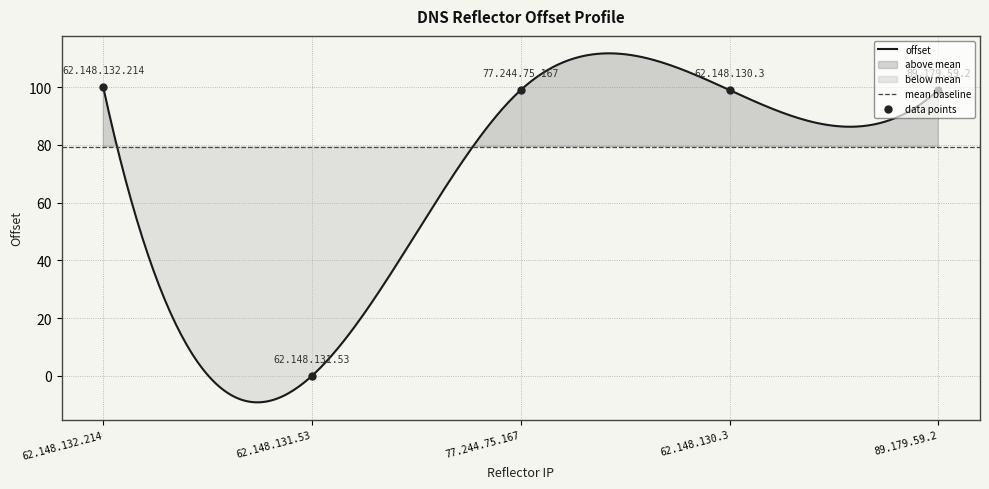

Reading right to left, transcribe all the data shown in this chart.

89.179.59.2=99.0	62.148.130.3=99.0	77.244.75.167=99.0	62.148.131.53=0.0	62.148.132.214=100.0